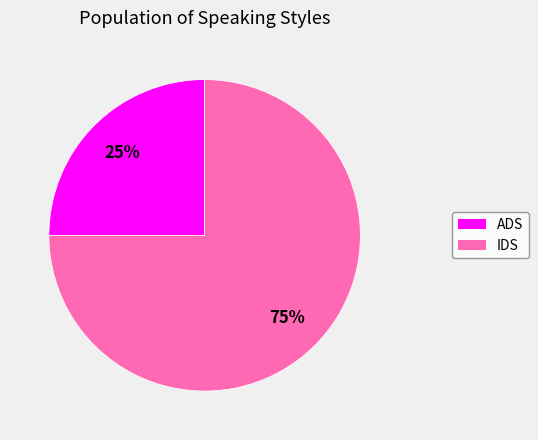

Does ADS represent more than half of the total?

No